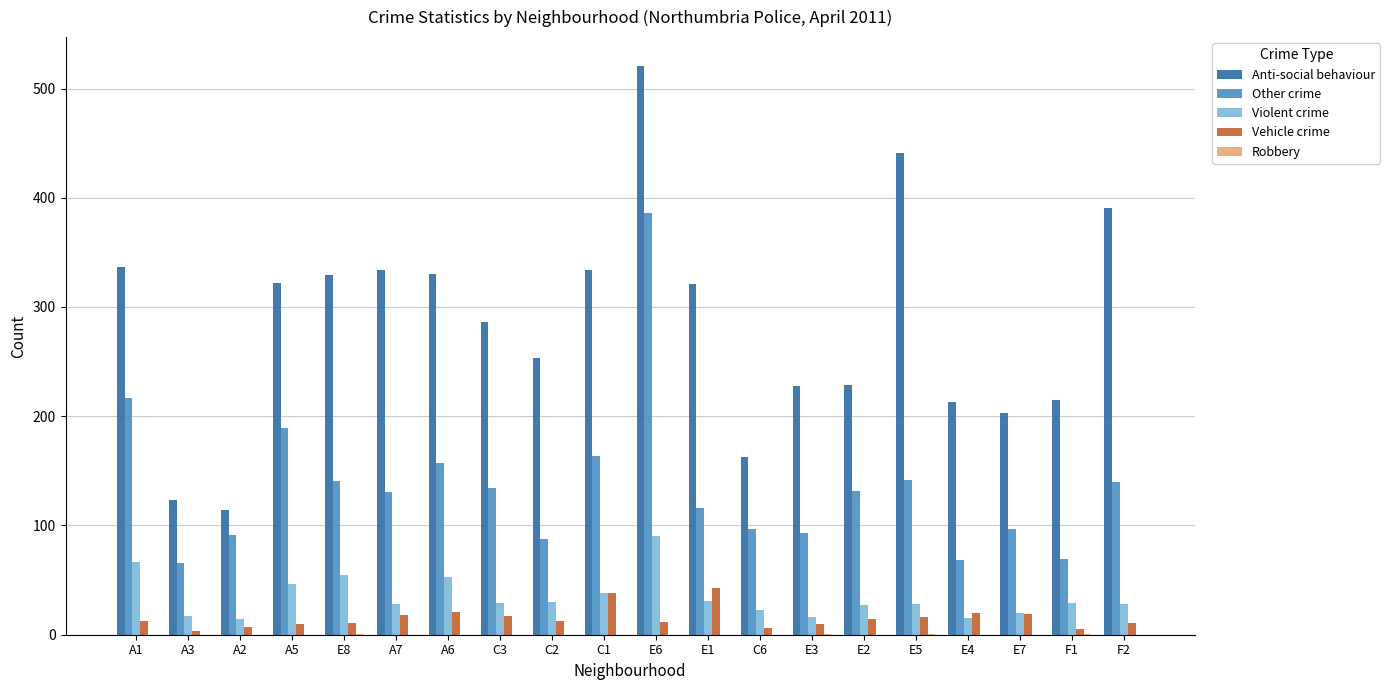

Is the value of Anti-social behaviour at E5 greater than the value of Vehicle crime at A7?

Yes